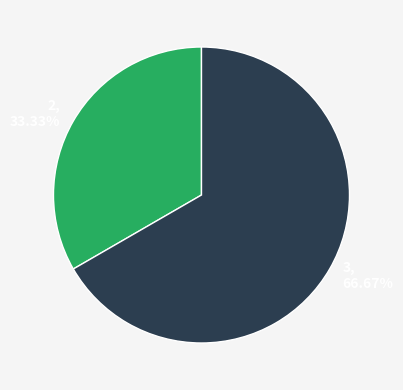

Which slice is the largest?

3